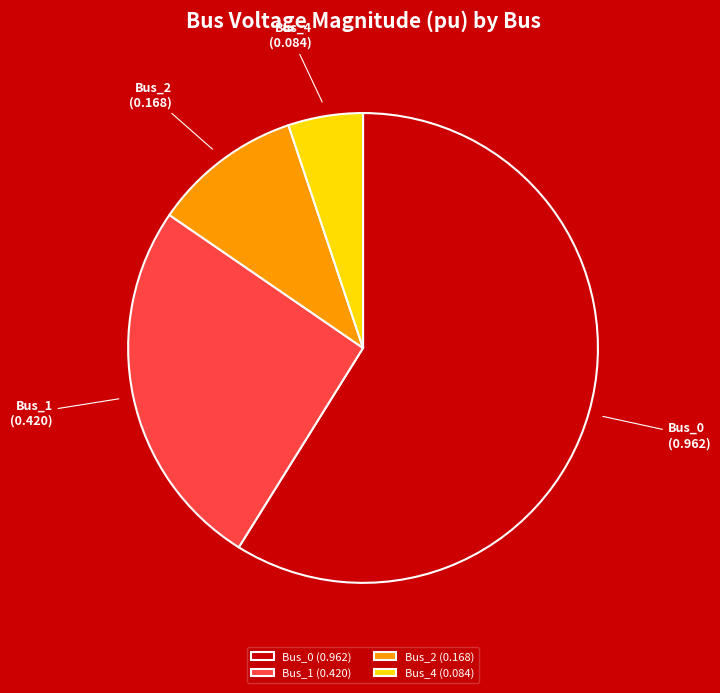

Combined, do Bus_0 and Bus_4 account for over 50%?

Yes